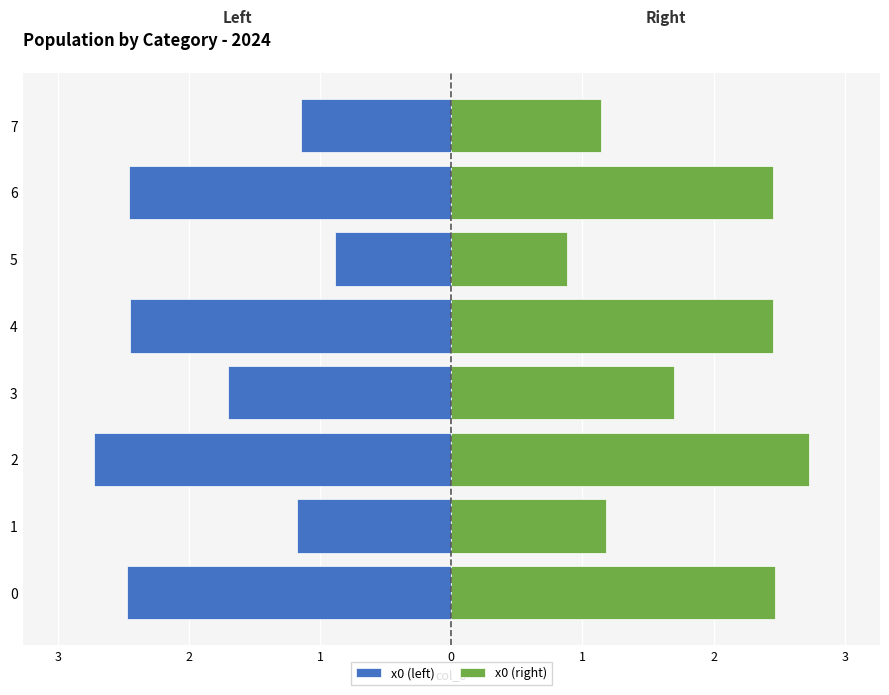

What is the value of the x0 (right) bar at the 3rd from the left?

2.7